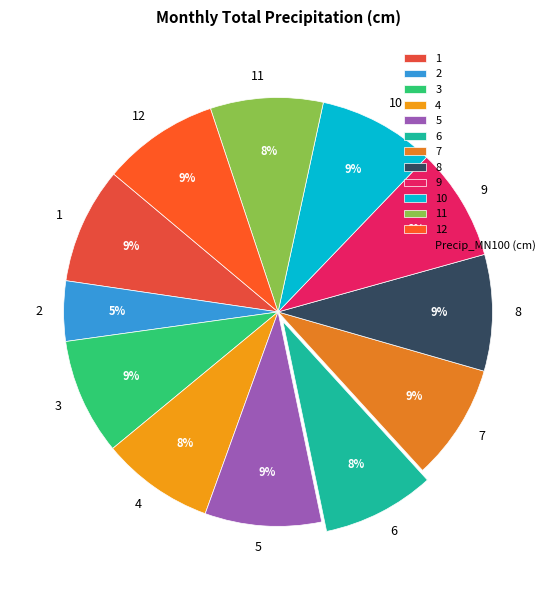

Does 10 represent more than half of the total?

No